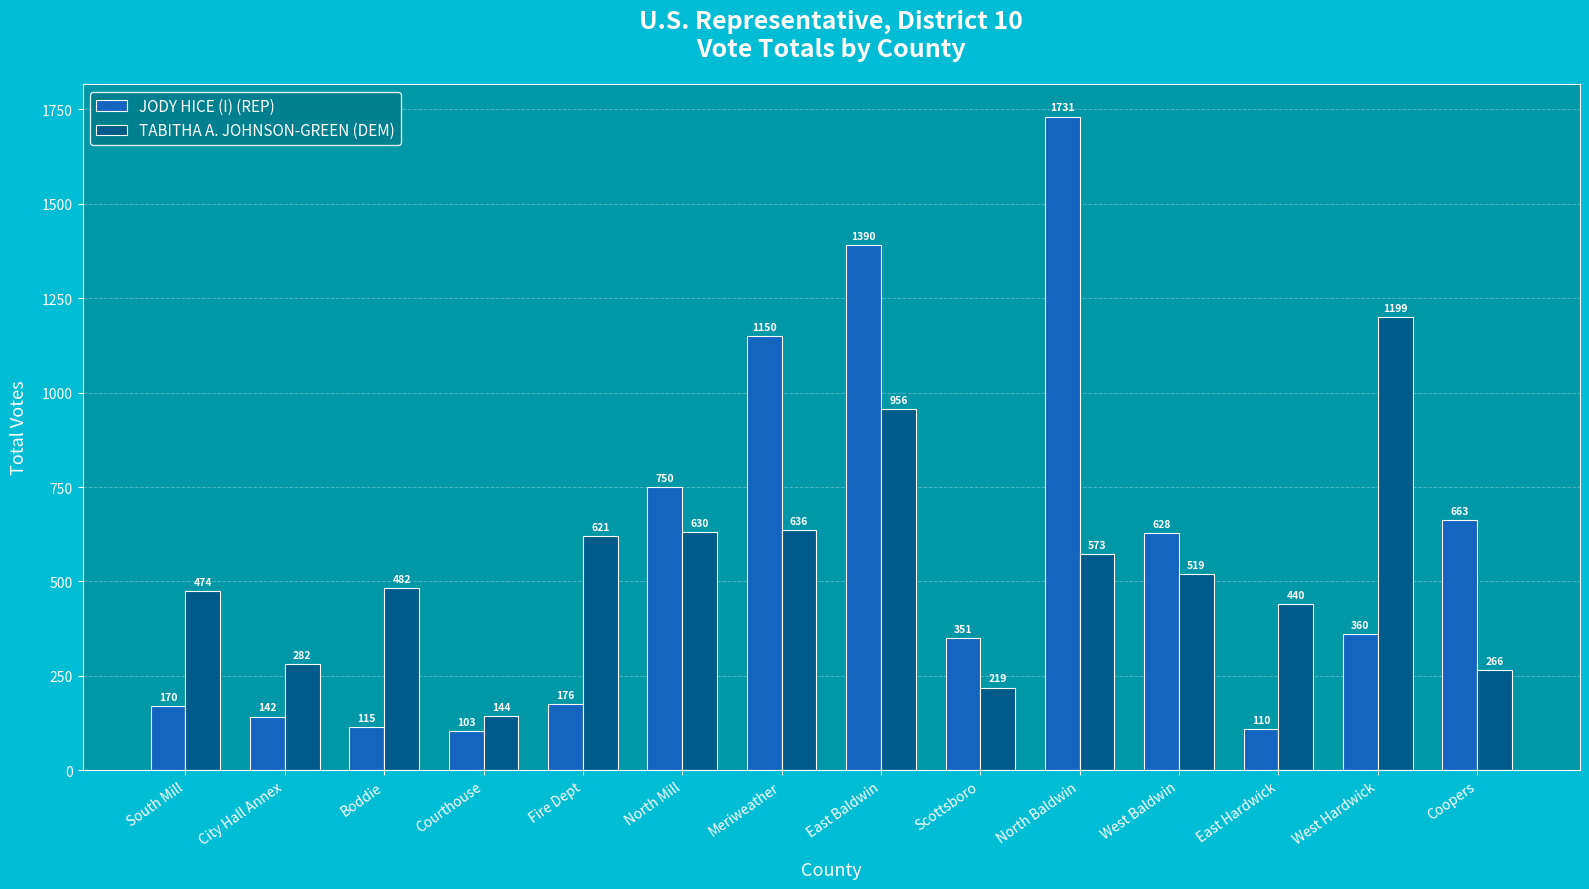

What is the minimum value for JODY HICE (I) (REP)?

103